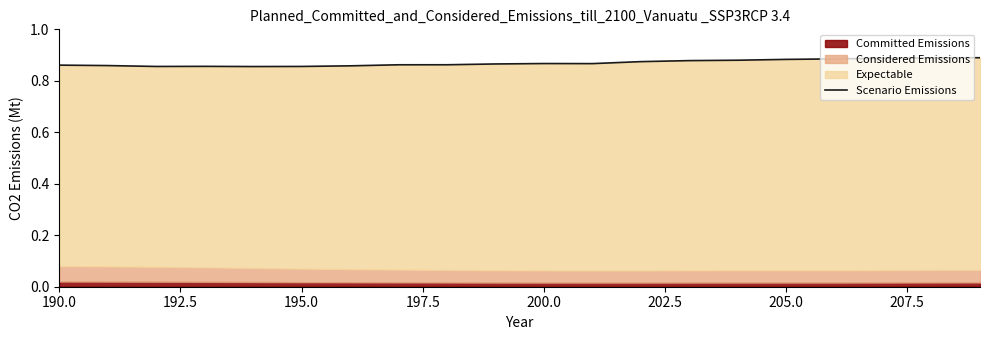

True or false: the data shows 0.9 at 205.0.

True